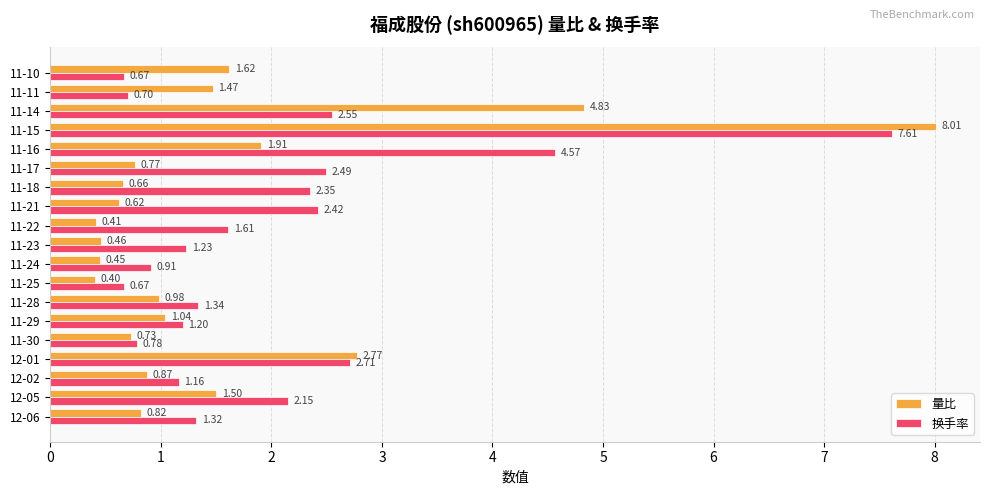

What is the greatest value displayed?

8.0